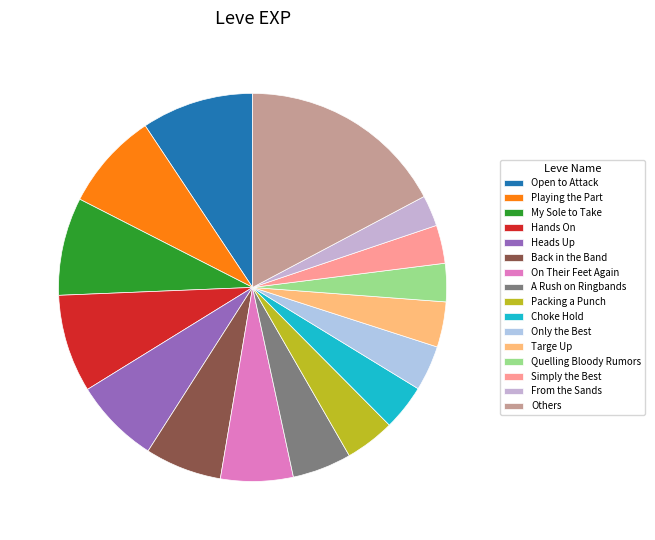

Does any single category account for the majority?

No